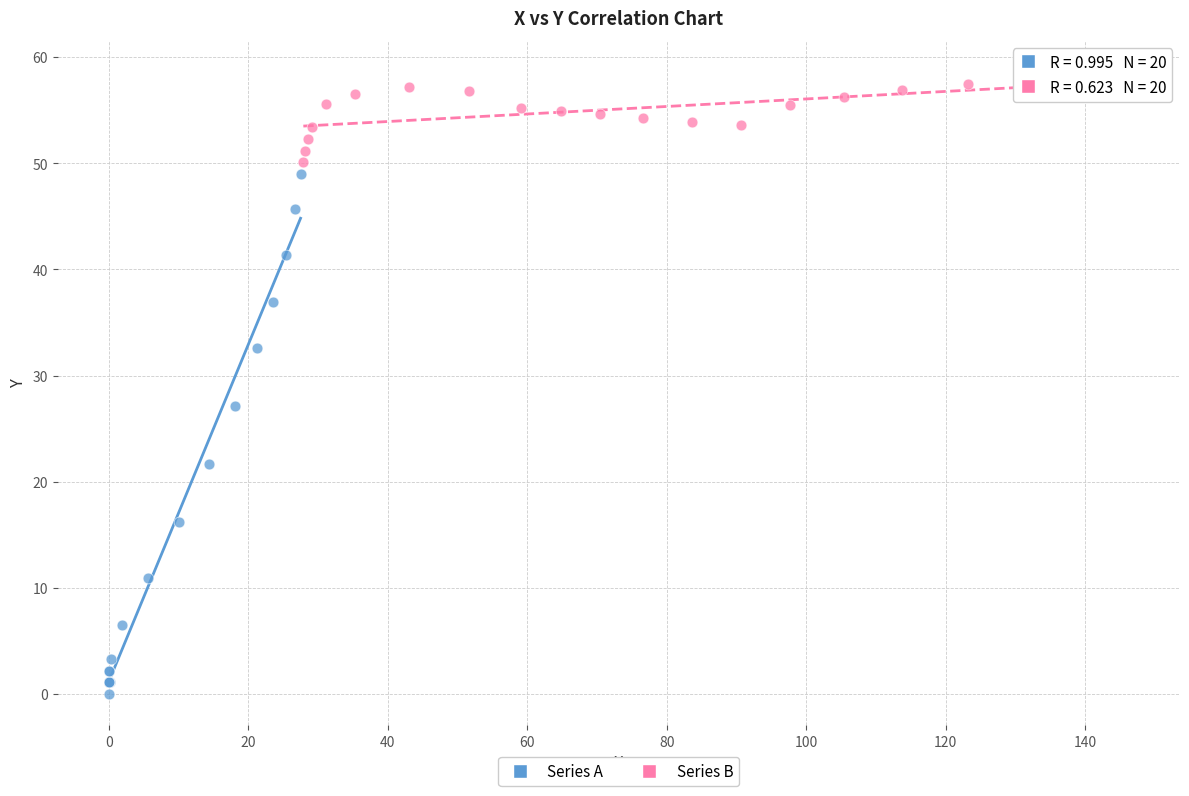

Which series reaches the minimum Y coordinate?

Series A